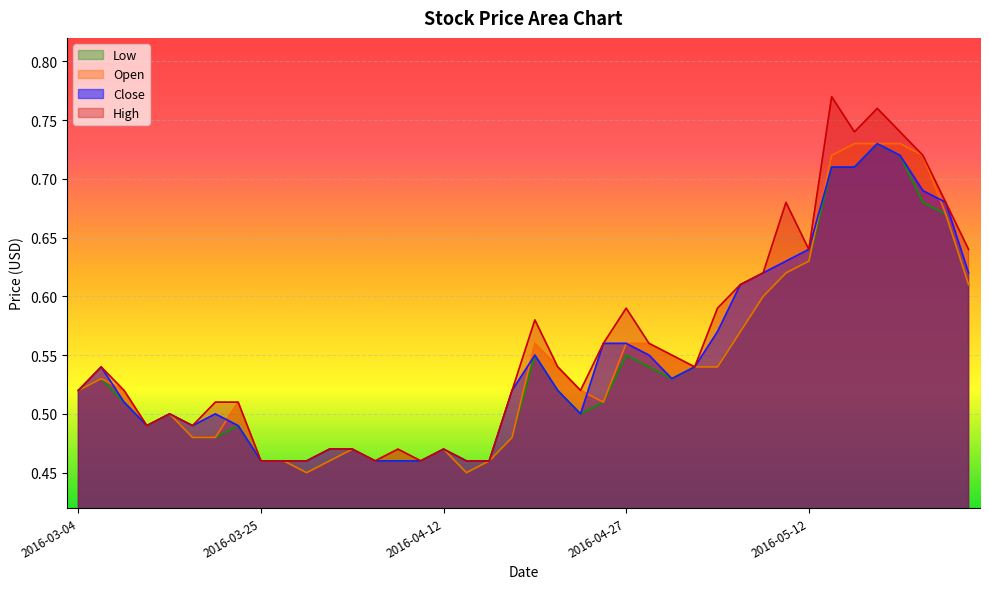

List the series in order of their peak value, lowest first.

Close, Open, Low, High